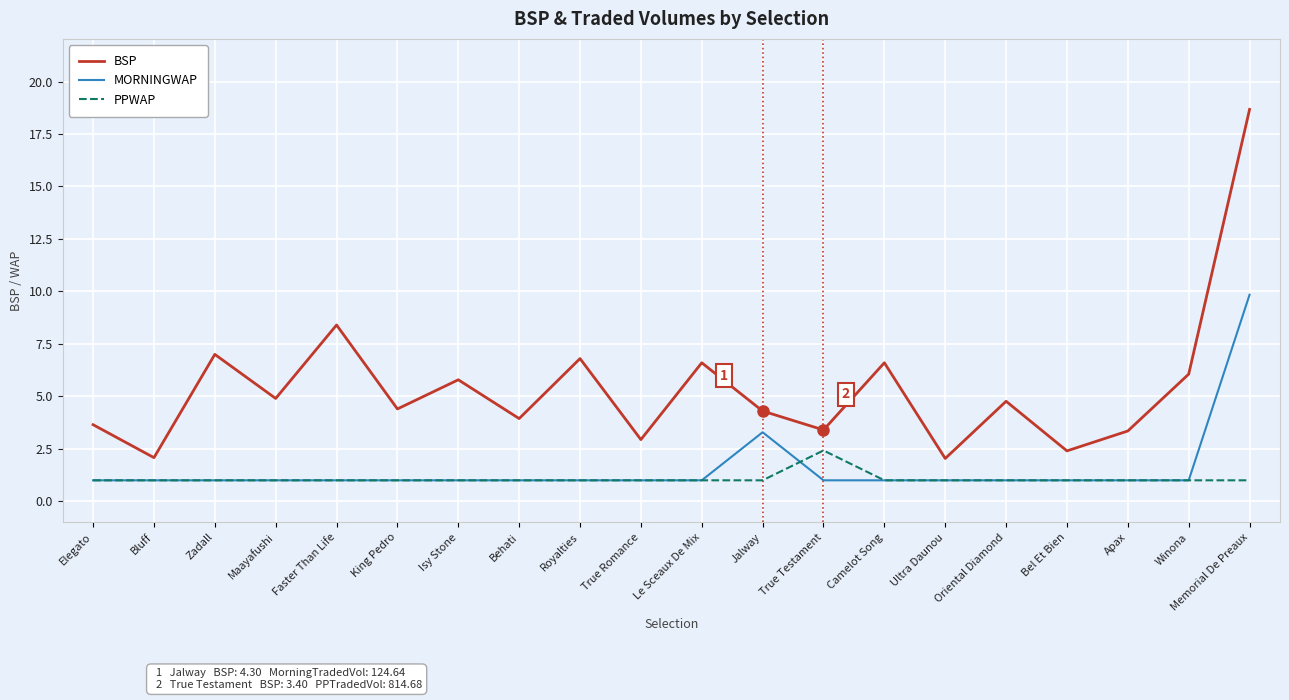

How many categories are shown in the chart?

20